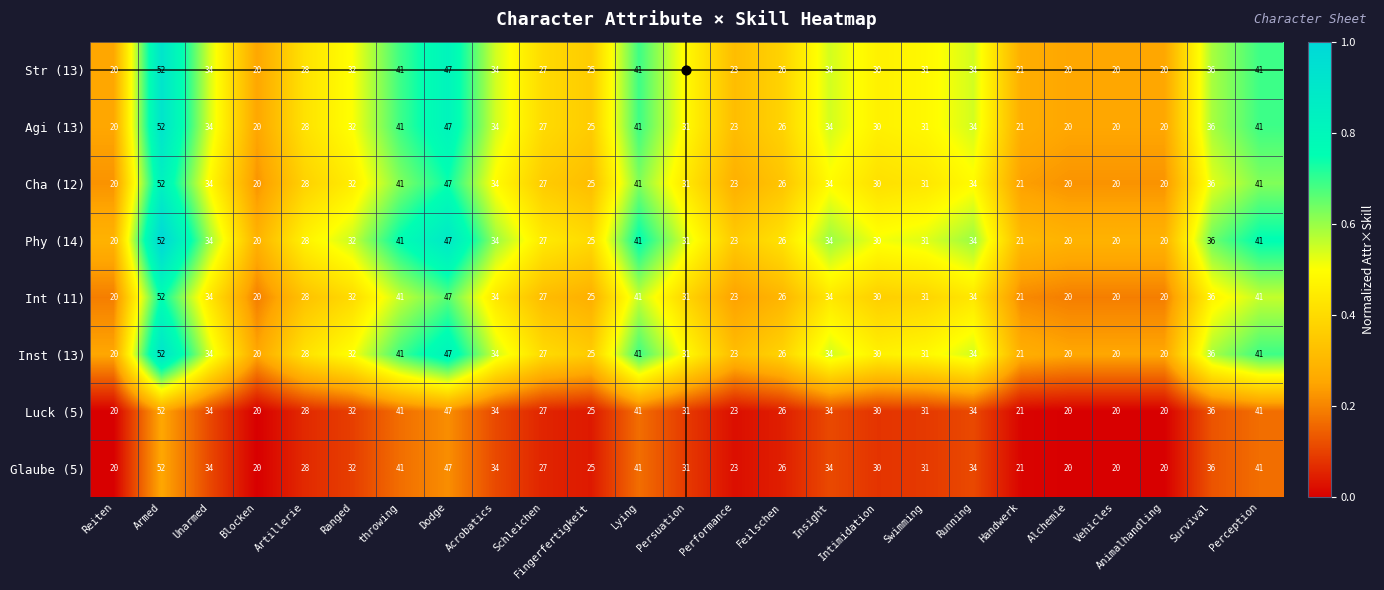

Is the value of Glaube (5) at throwing greater than the value of Str (13) at Intimidation?

Yes